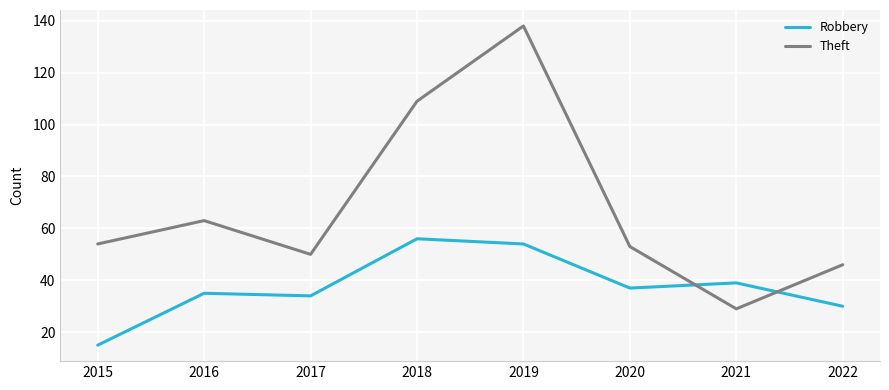

Reading left to right, list all the values displayed in this chart.

Robbery: 15	35	34	56	54	37	39	30
Theft: 54	63	50	109	138	53	29	46